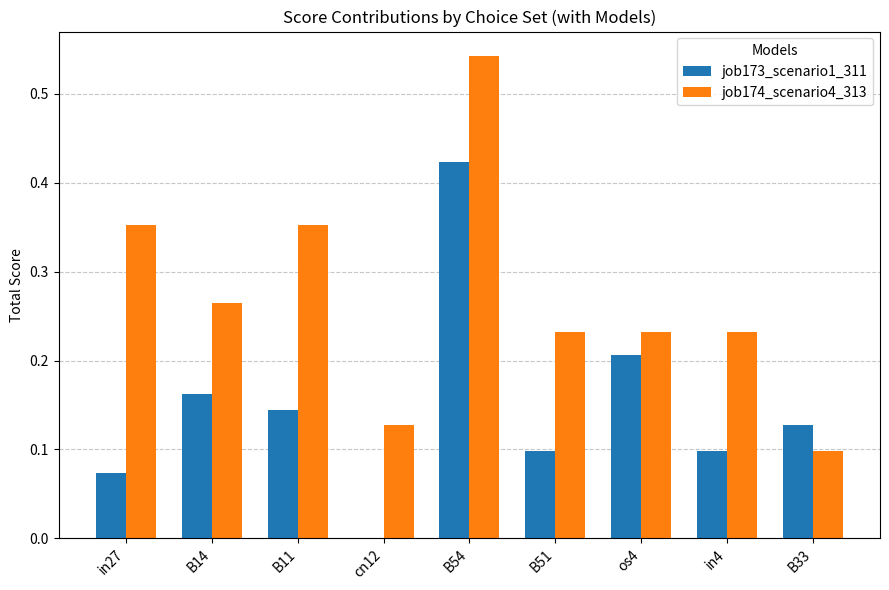

What is the sum of all job174_scenario4_313 values?

2.4